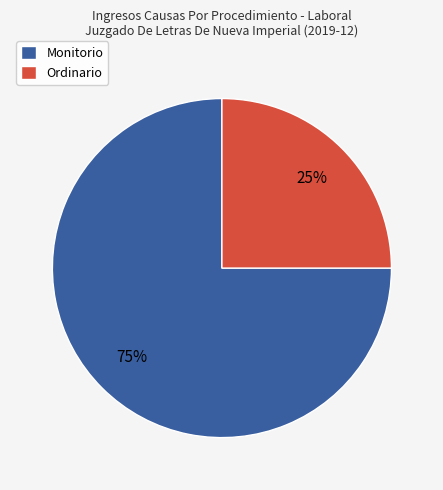

Approximately how many times larger is the value at Monitorio compared to Ordinario?

3.0